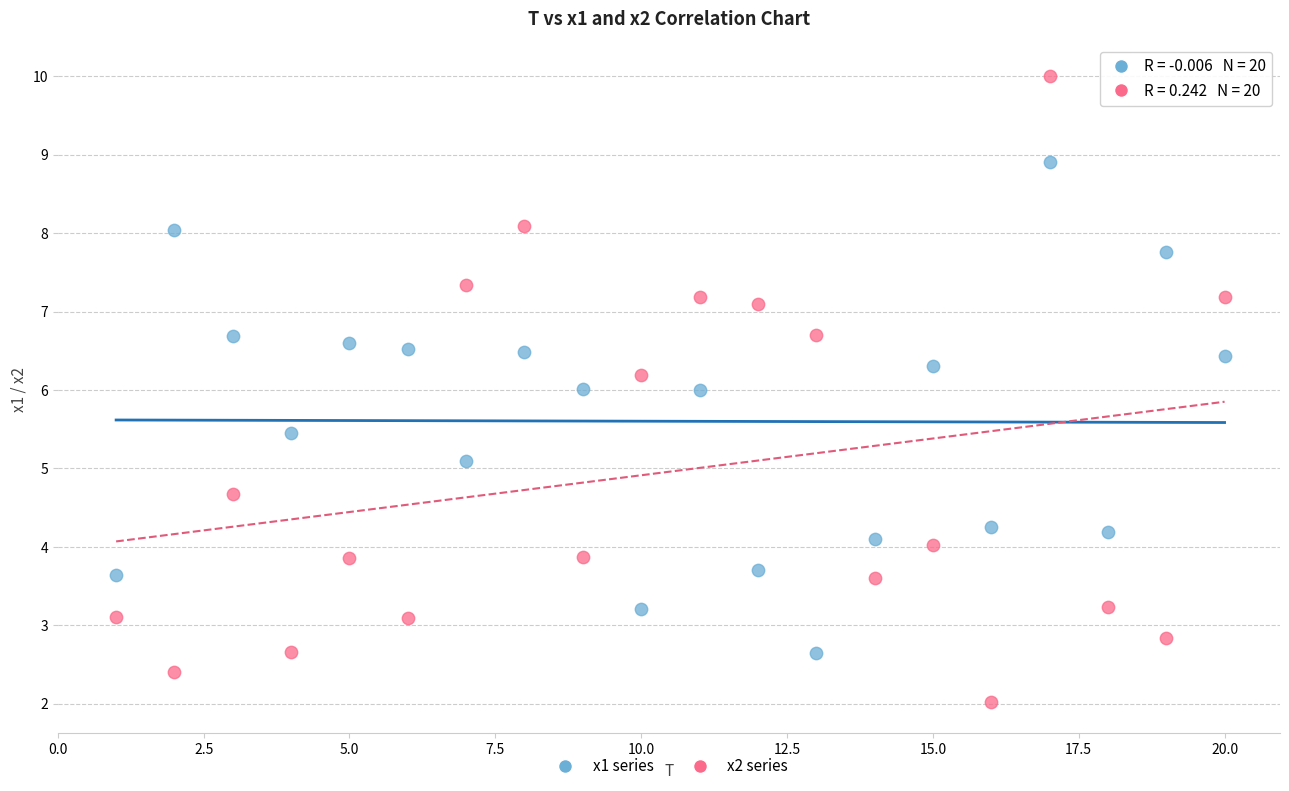

Which series contains the highest Y value?

x2 series